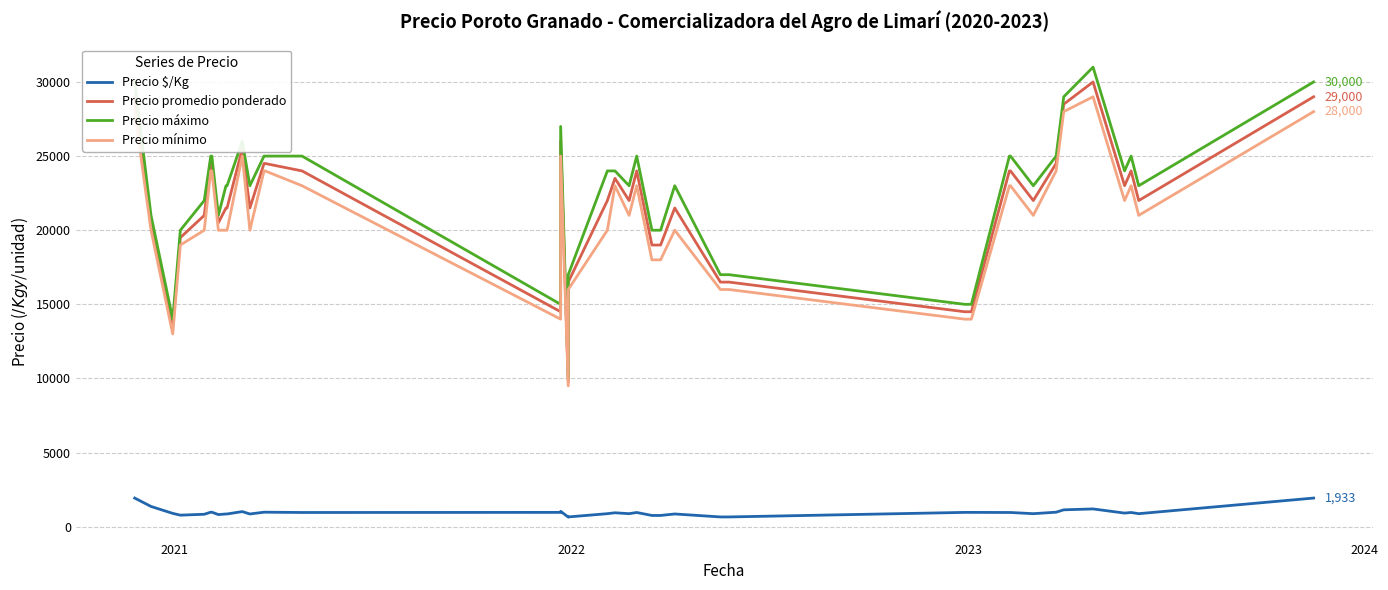

How many data points in Precio máximo are less than 23000?

14